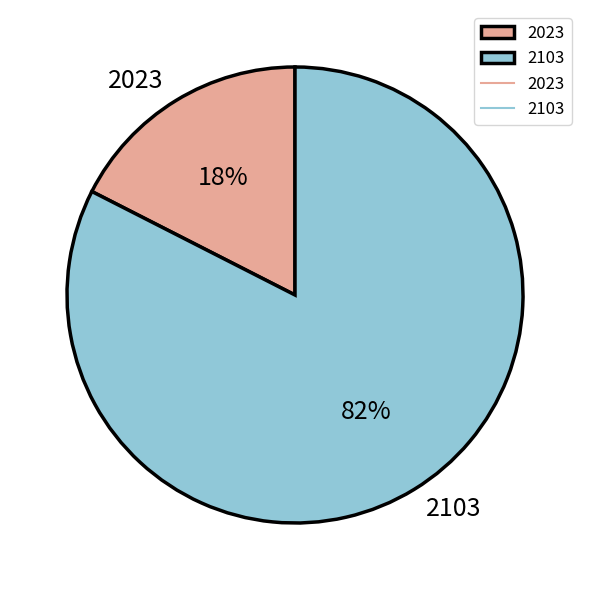

To the nearest percent, what is the combined percentage of 2023 and 2103?

100%